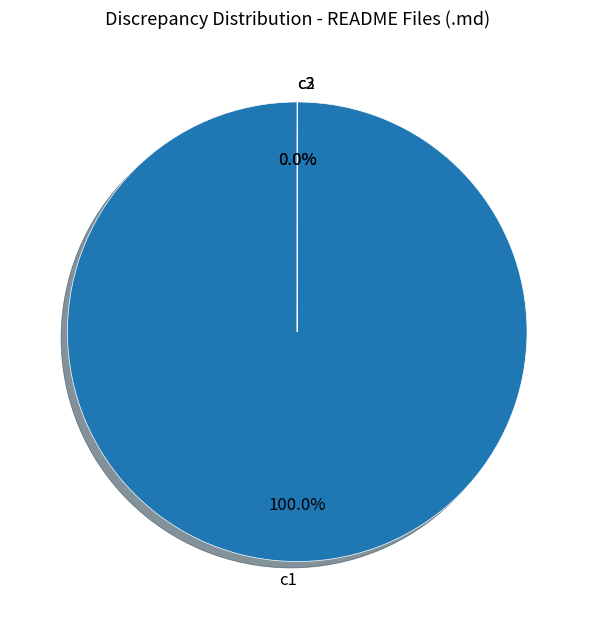

Is it true that c2 is 1% of the pie?

False